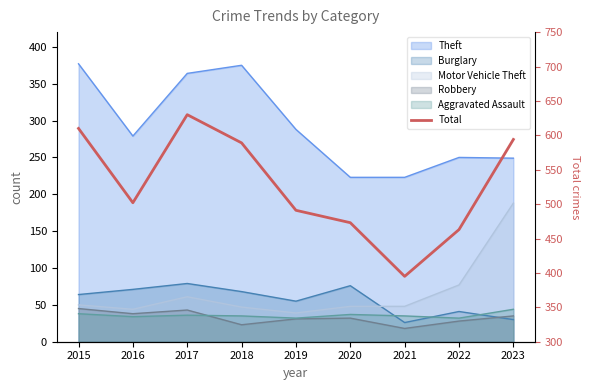

Between 2022 and 2020, which is larger?

2020